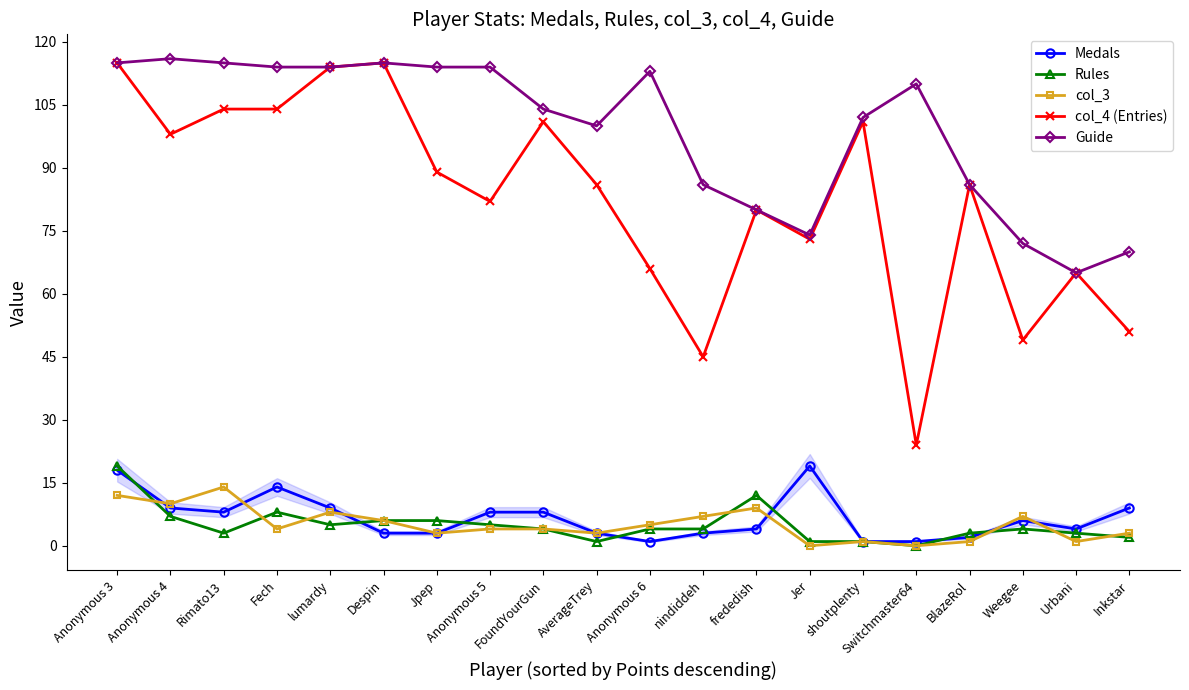

How many lines are shown in the chart?

5